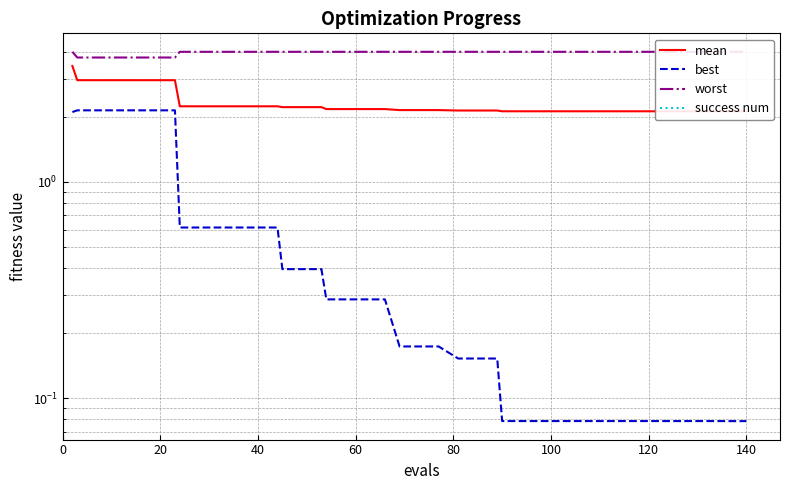

What is the sum of the worst values at 20 and 36?

8.0